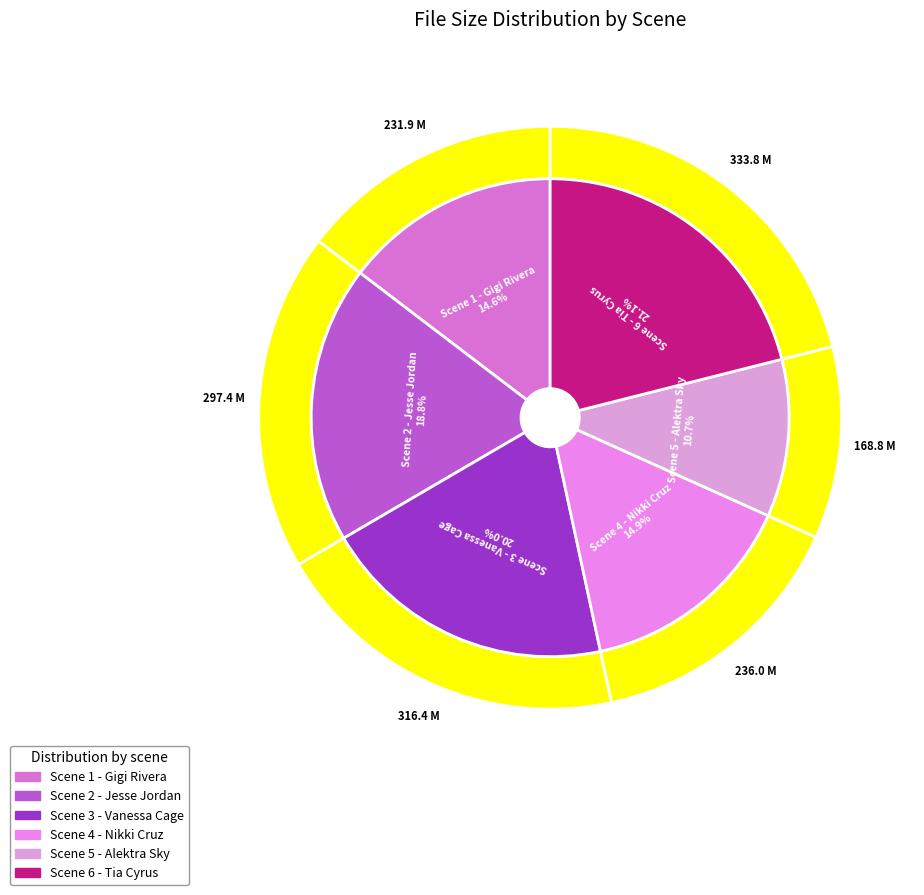

How much of the chart is everything except Scene 2 - Jesse Jordan.mp4?

81.2%